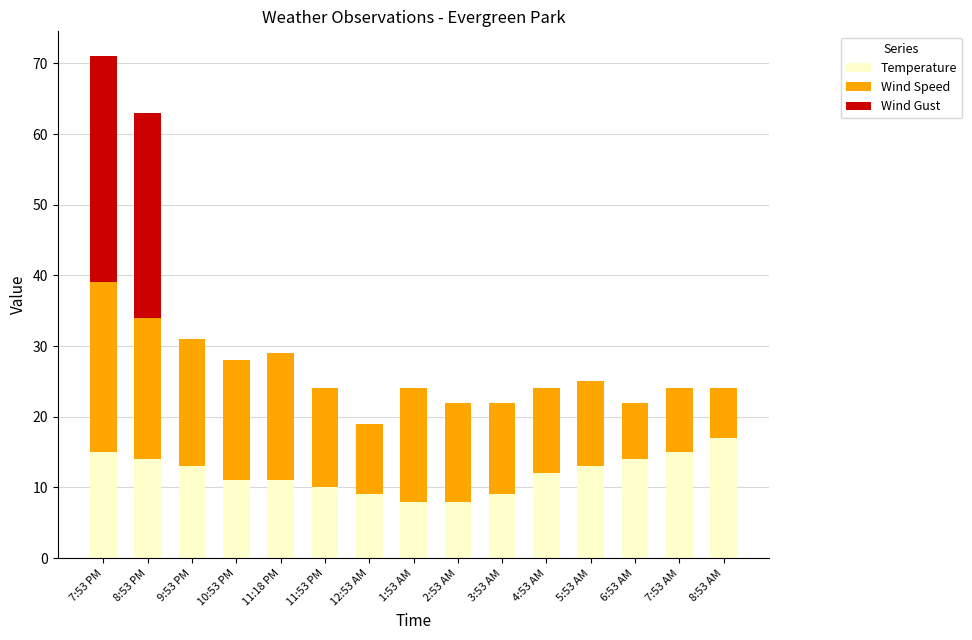

What is the total value across all series at 4:53 AM?

24